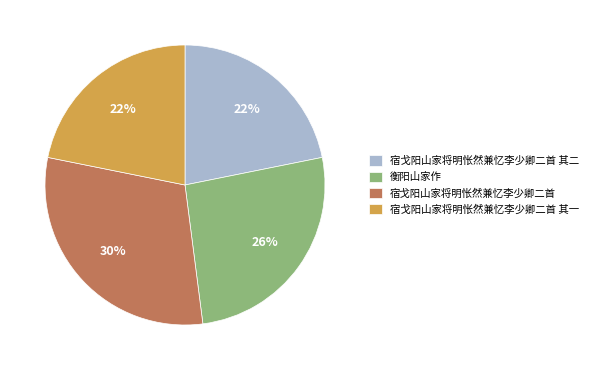

How many segments does this pie chart have?

4